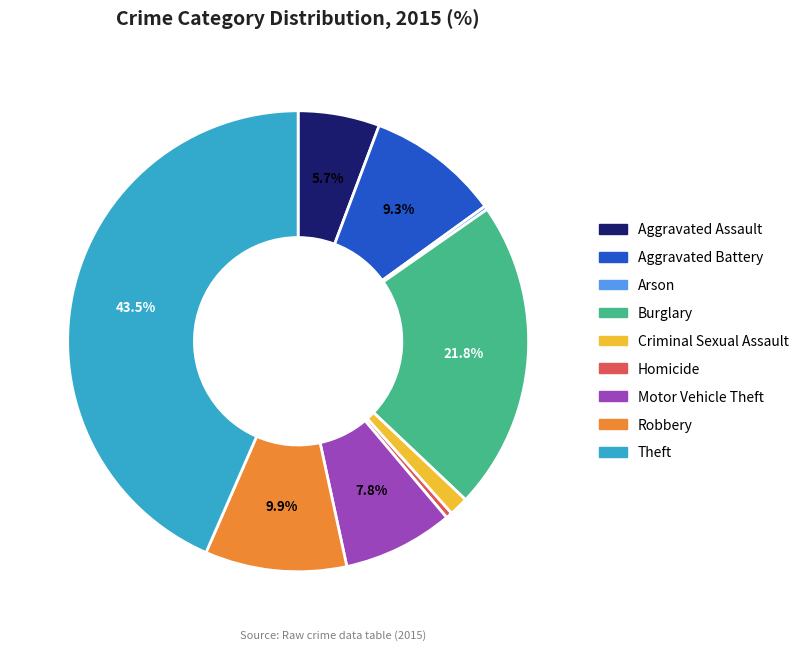

Is the sum of Aggravated Assault and Criminal Sexual Assault greater than half?

No